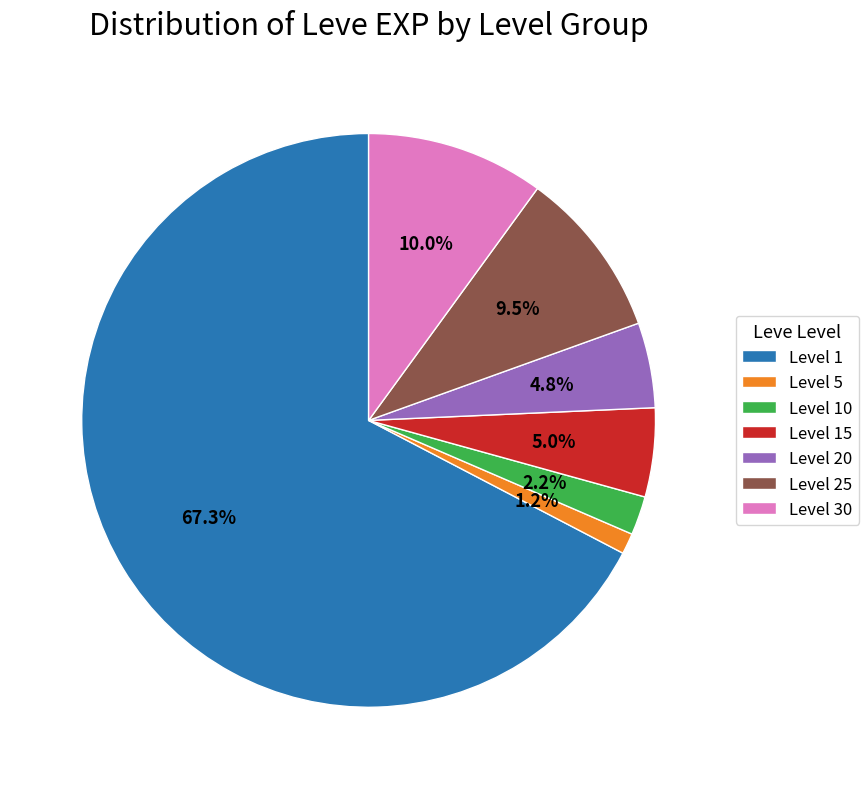

Is there a majority slice in this chart?

Yes